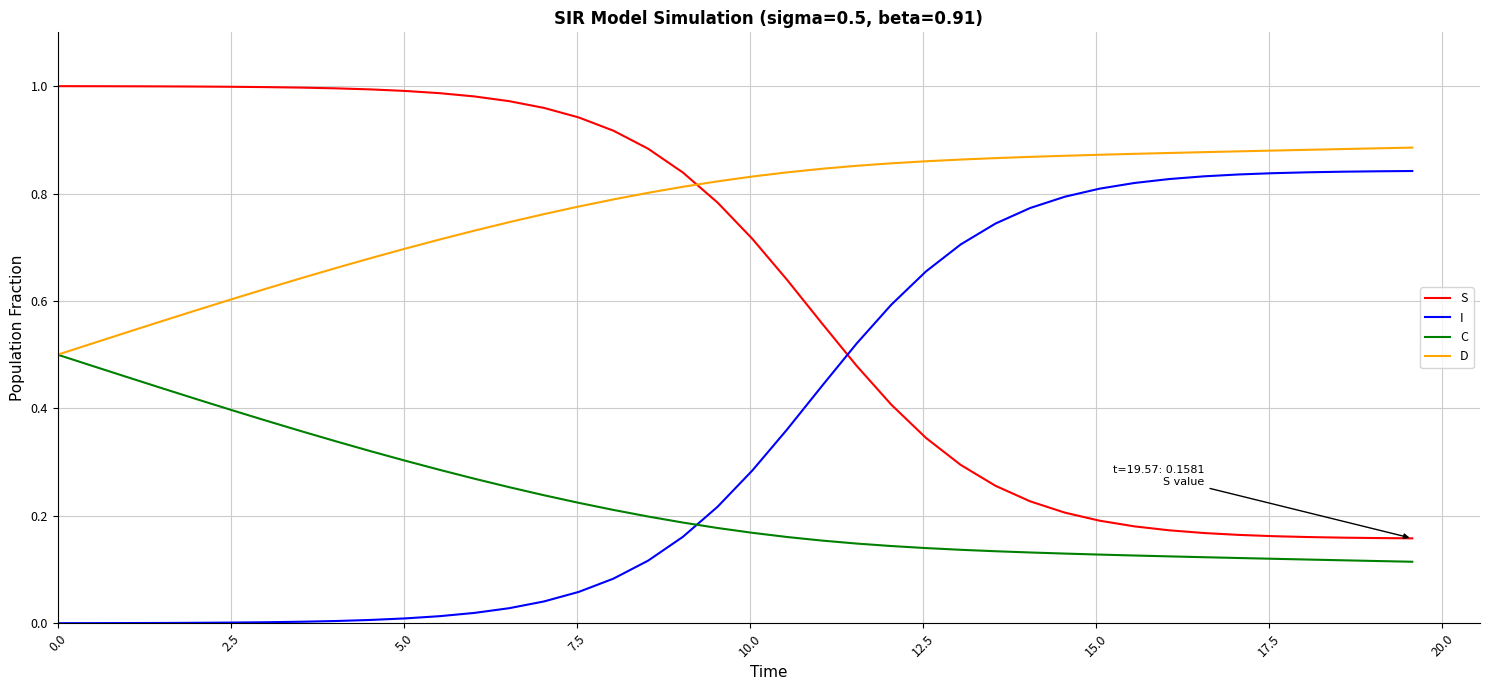

Which series has the largest total across all categories?

D